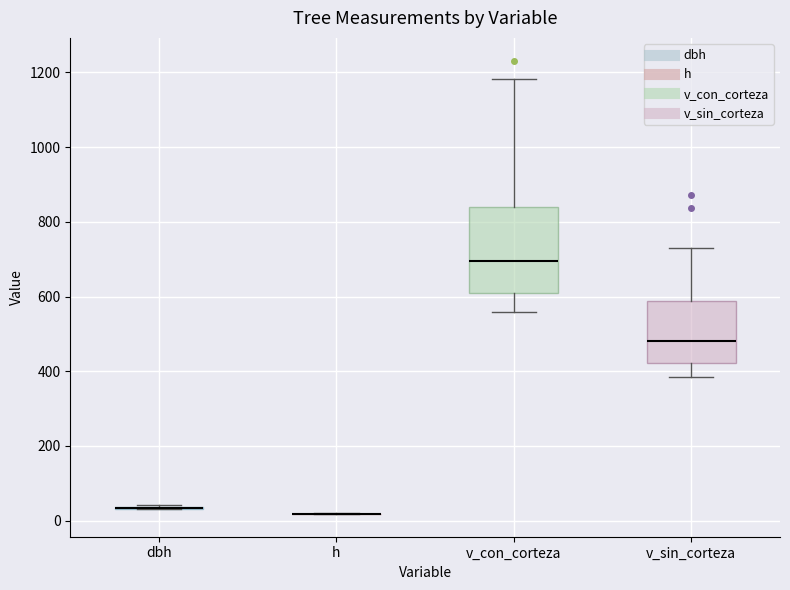

Reading left to right, read every box against the y-axis: the position of its median line, the range the box covers, and the ends of its whiskers. The values are not printed on the chart, so give them approximately, as read against the axis.

dbh: box collapsed to a line at 40, whiskers 40 to 40
h: box collapsed to a line at 20, whiskers 20 to 20
v_con_corteza: median 700, box 600 to 840, whiskers 560 to 1180
v_sin_corteza: median 480, box 420 to 580, whiskers 380 to 720